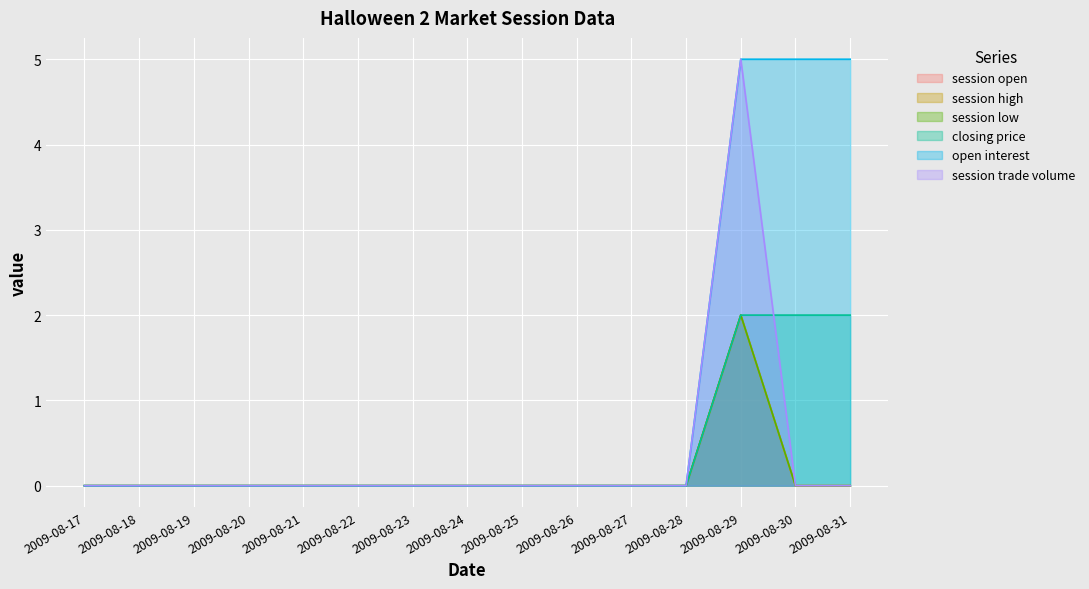

True or false: session high and session low cross at least once.

False